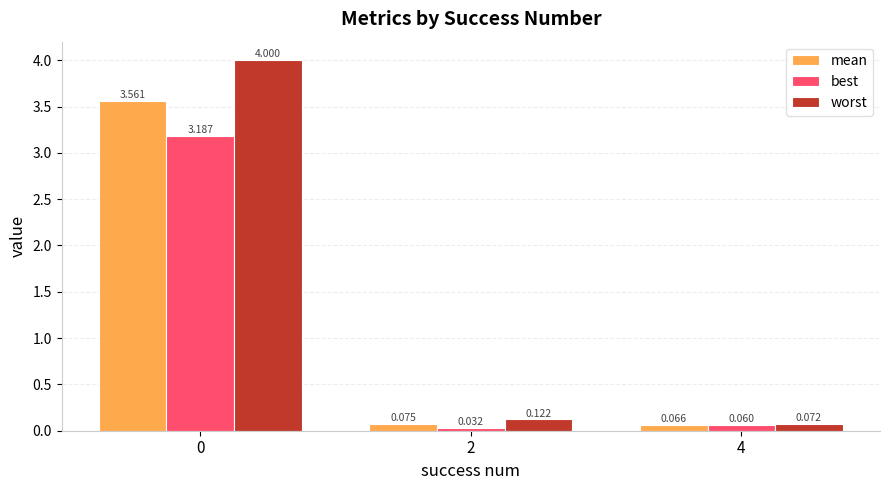

How many bars are there in each group?

3